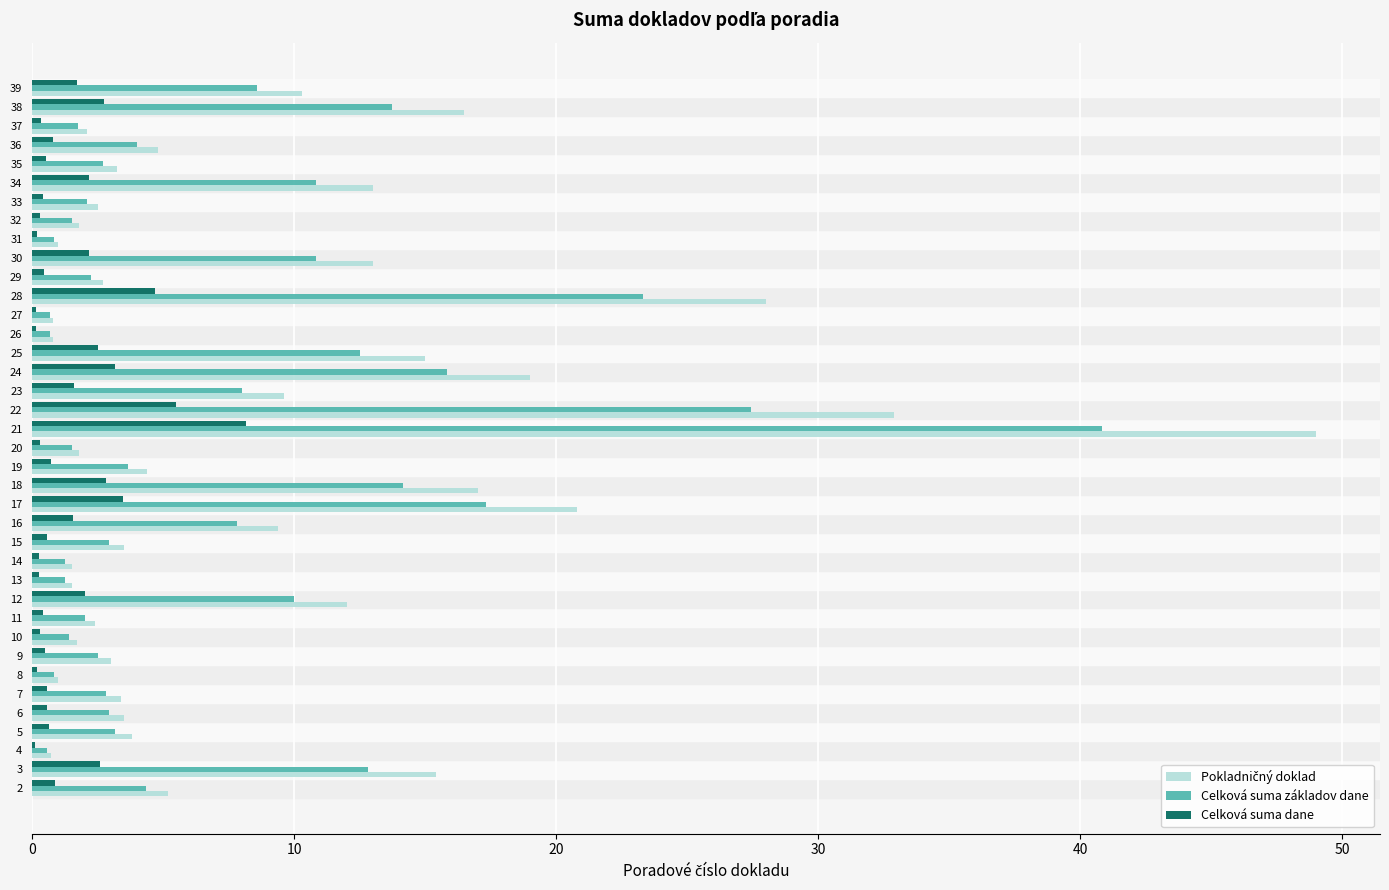

The Celková suma základov dane series shows 2.8 at 3. True or false?

False